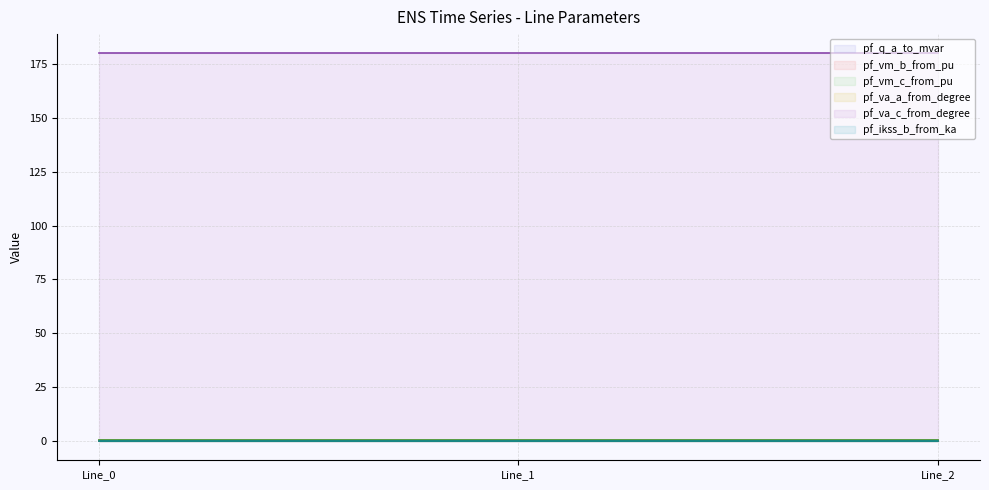

List the series in order of their peak value, lowest first.

pf_ikss_b_from_ka, pf_q_a_to_mvar, pf_va_a_from_degree, pf_vm_b_from_pu, pf_vm_c_from_pu, pf_va_c_from_degree